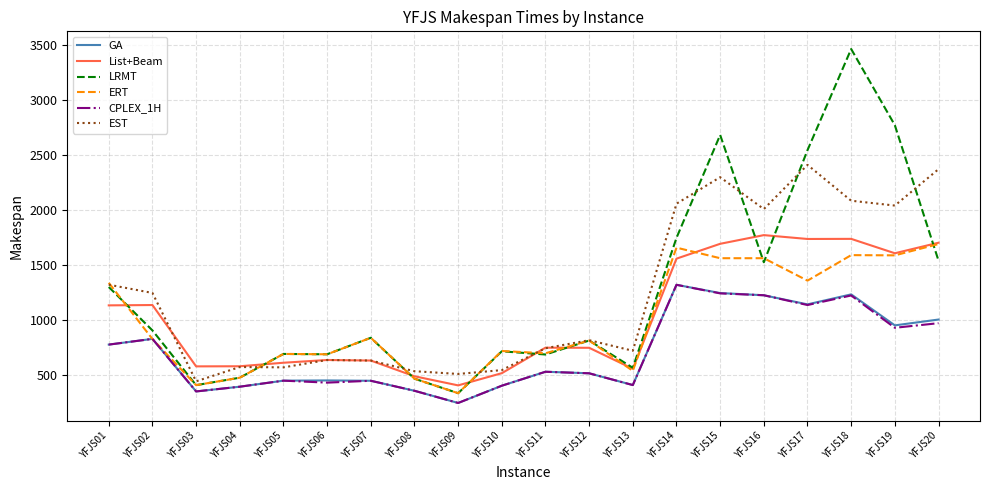

Which series has the largest range (max minus min)?

LRMT